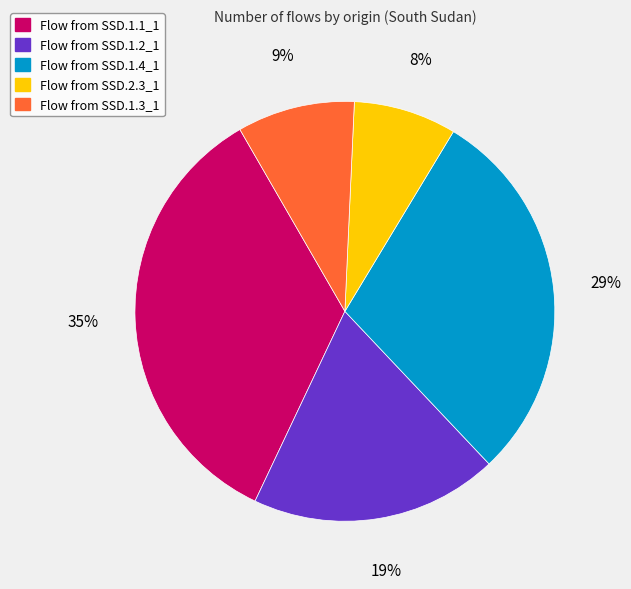

To the nearest percent, what is the difference between the largest and smallest slice percentages?

27%